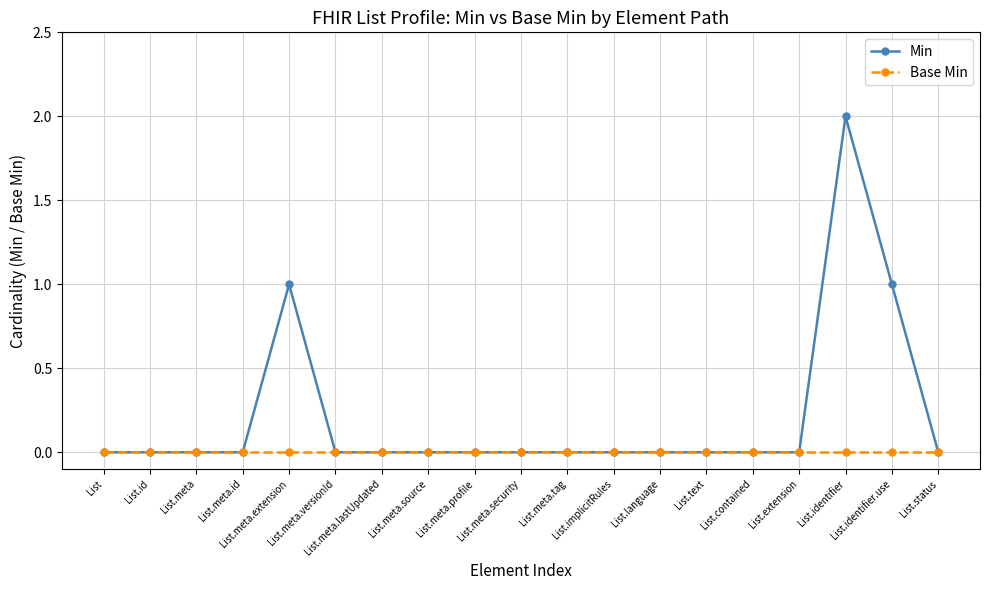

List the series in order of their peak value, highest first.

Min, Base Min